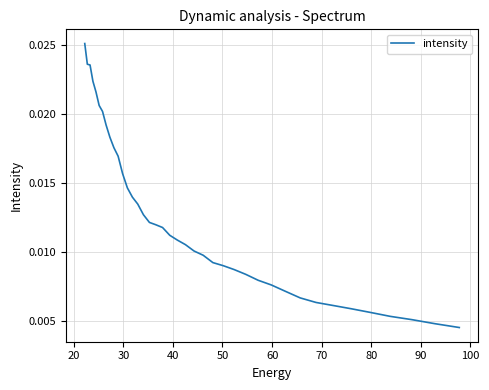

Does the chart display data point markers on the line(s)?

No